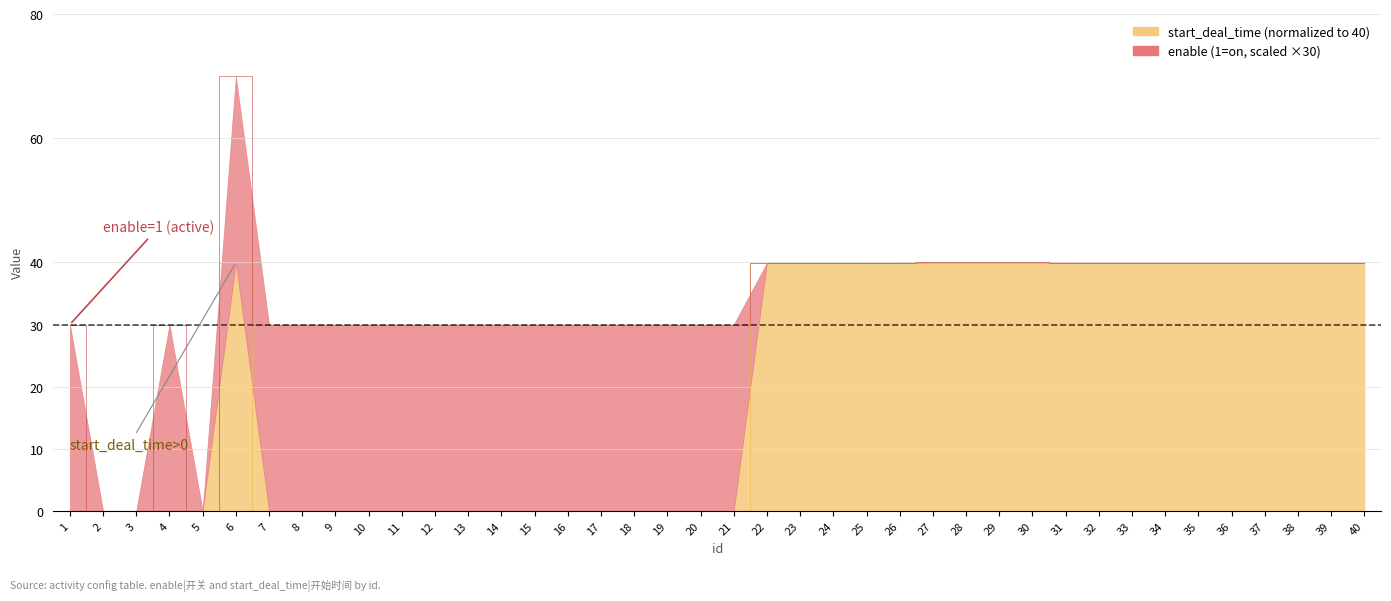

How many points are higher than both their immediate neighbors (excluding endpoints)?

1